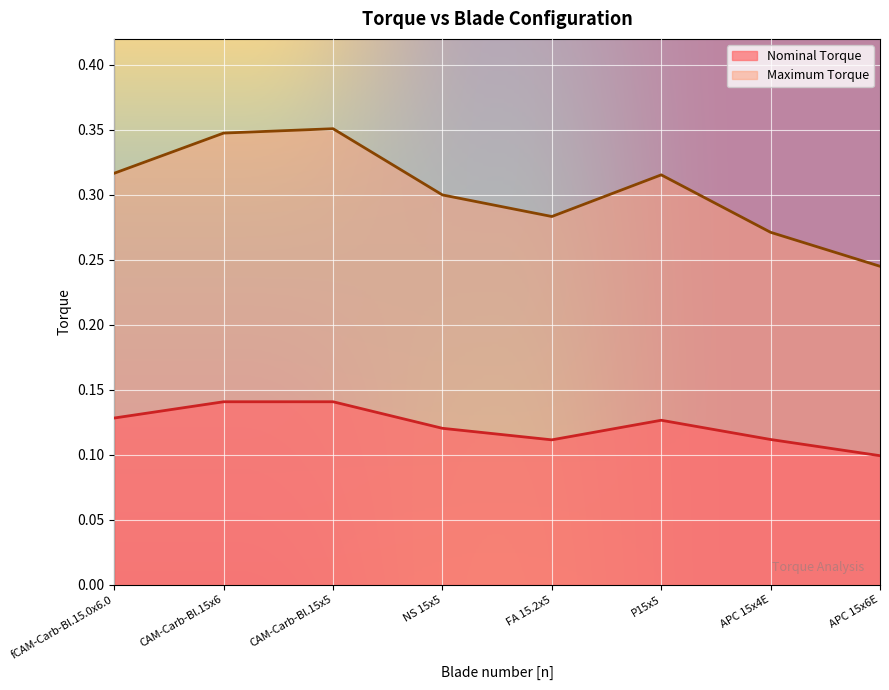

Which series changed the most between fCAM-Carb-Bl.15.0x6.0 and CAM-Carb-Bl.15x6?

Maximum Torque